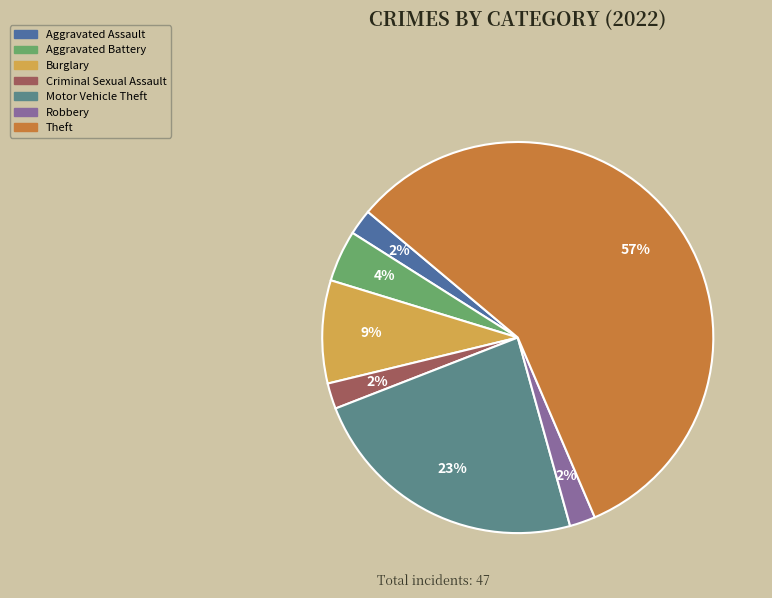

Which category has the biggest portion of the pie?

Theft